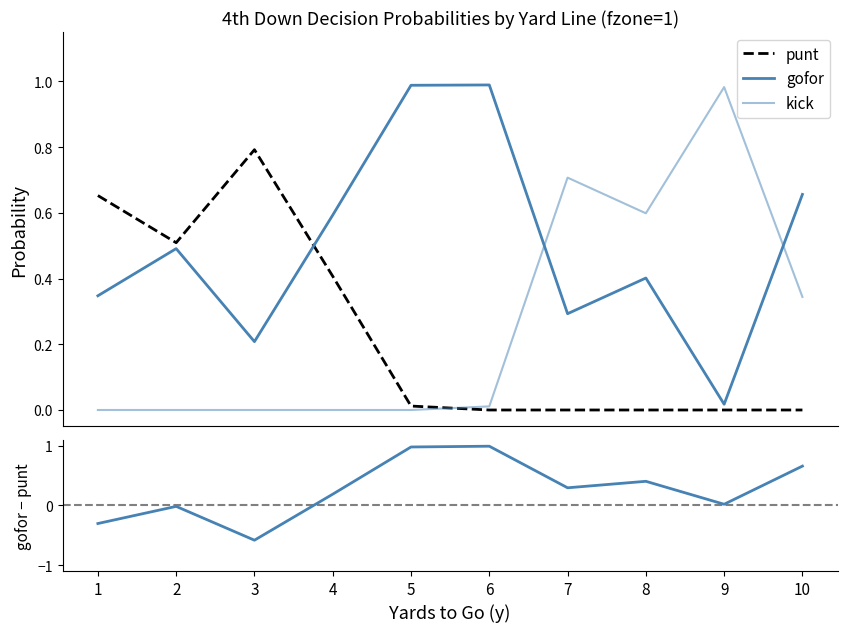

How many distinct data groups are displayed?

4